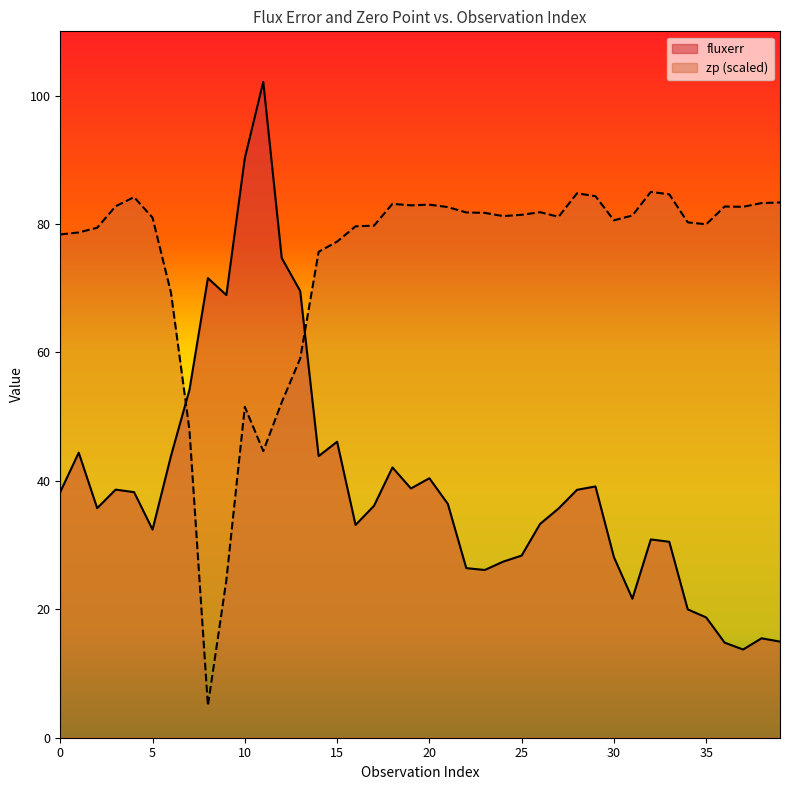

Where is the first local maximum for zp?

4